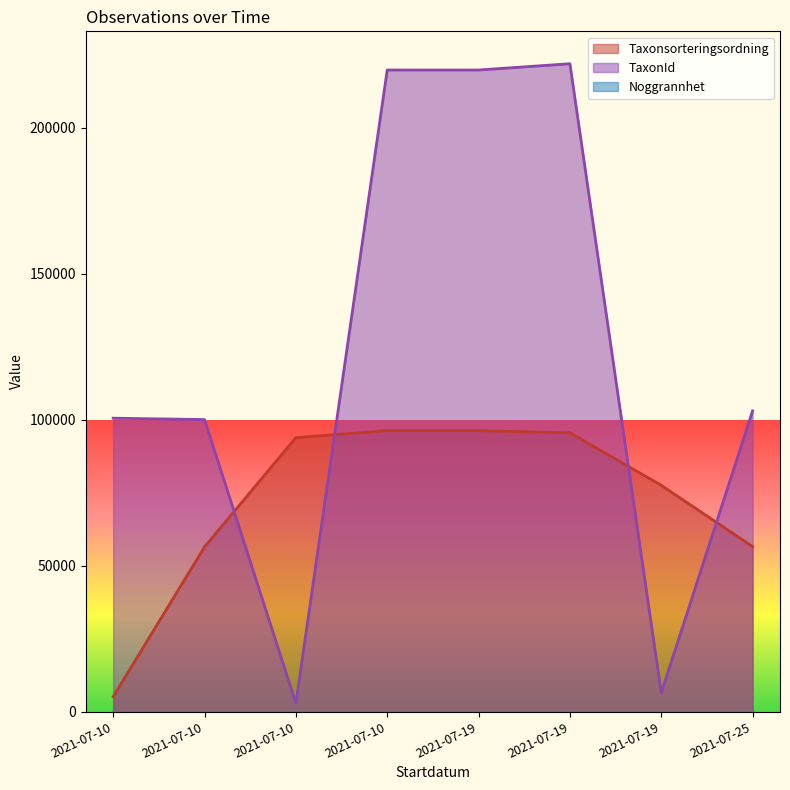

At which category does TaxonId reach its first local valley?

2021-07-10